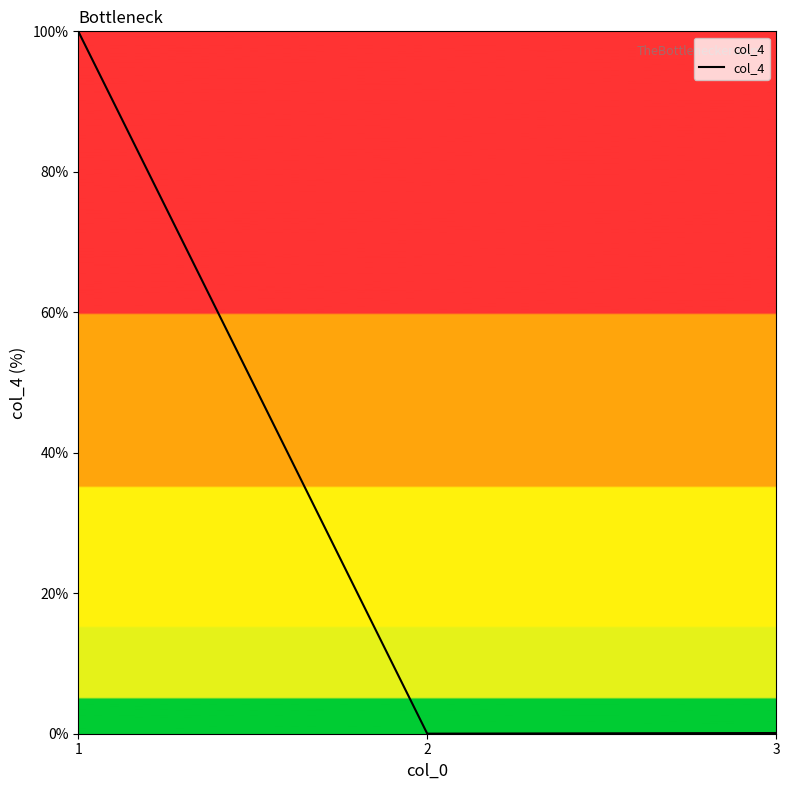

What is the change in value from 2 to 3?

+0.1